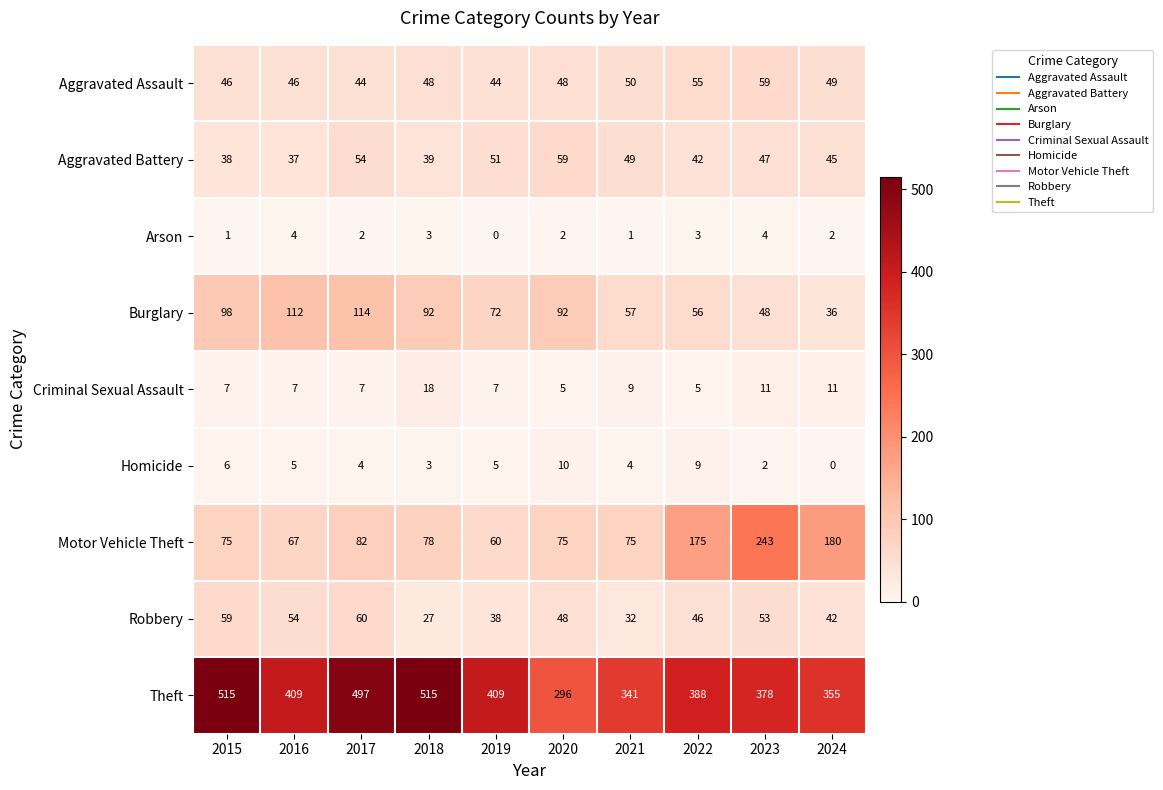

What is the difference between the Robbery values at 2021 and 2016?

22